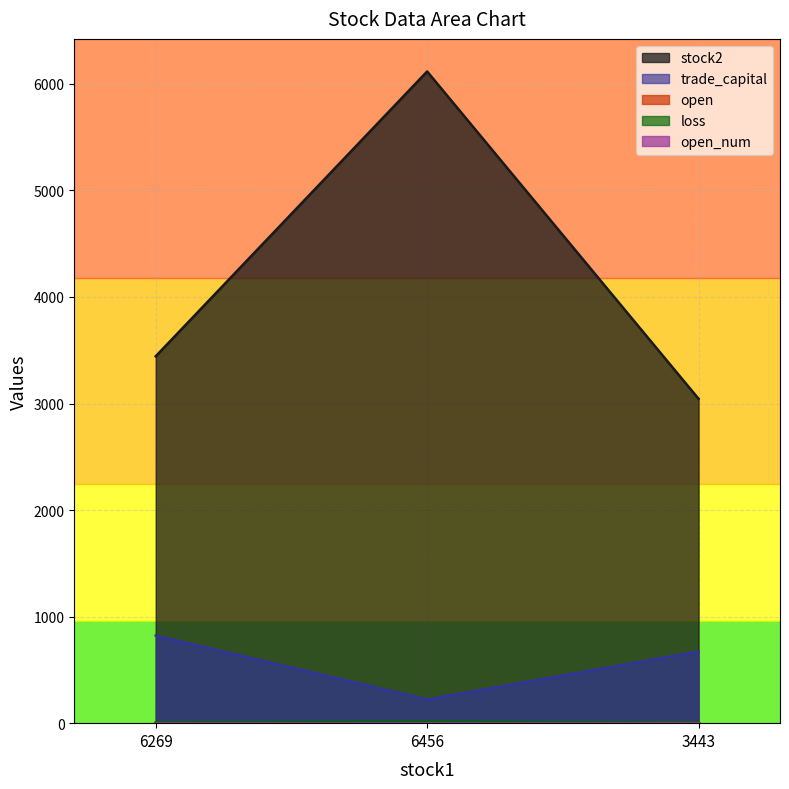

Does the chart display data point markers on the line(s)?

No